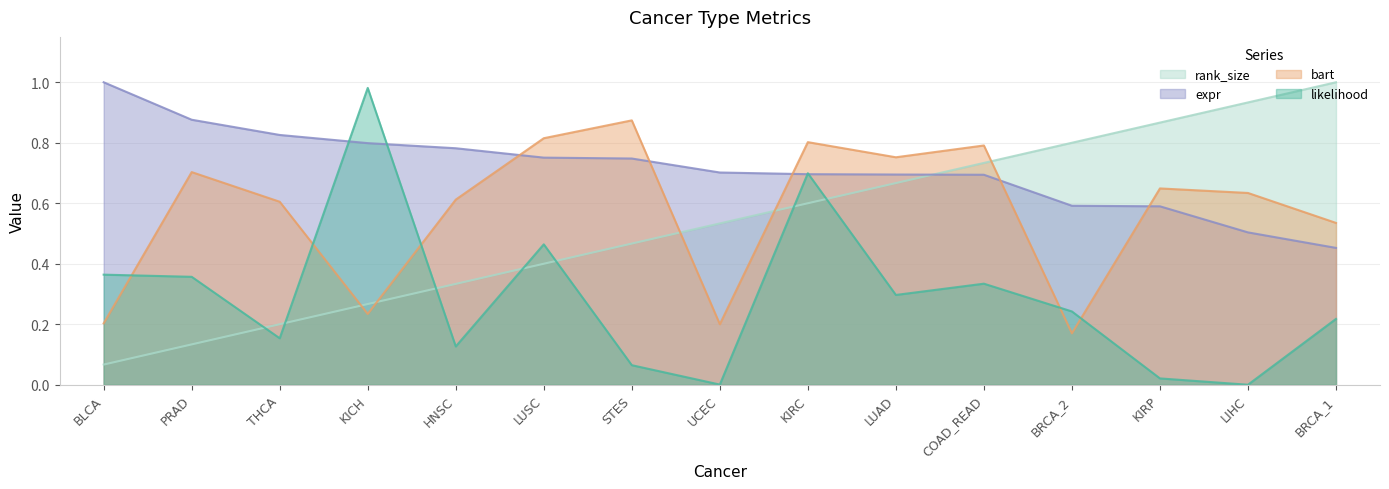

What is the average value of the rank_size series?

0.5